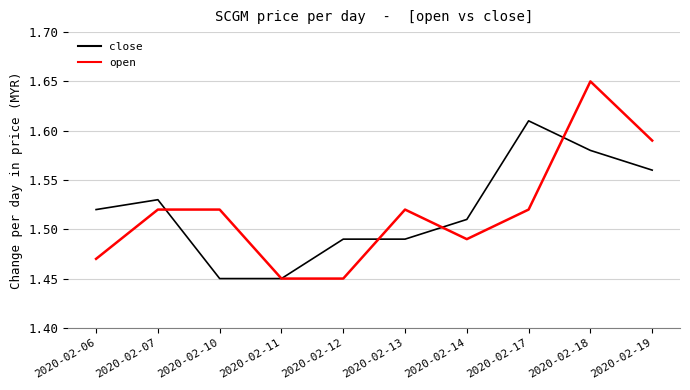

At how many categories does at least one series exceed 1?

10